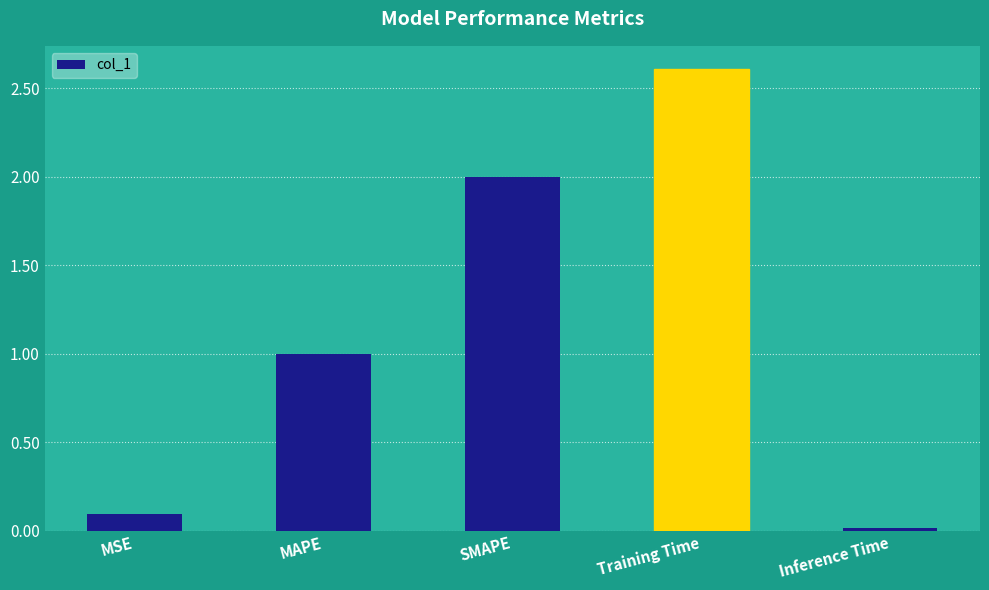

What is the greatest value displayed?

2.6